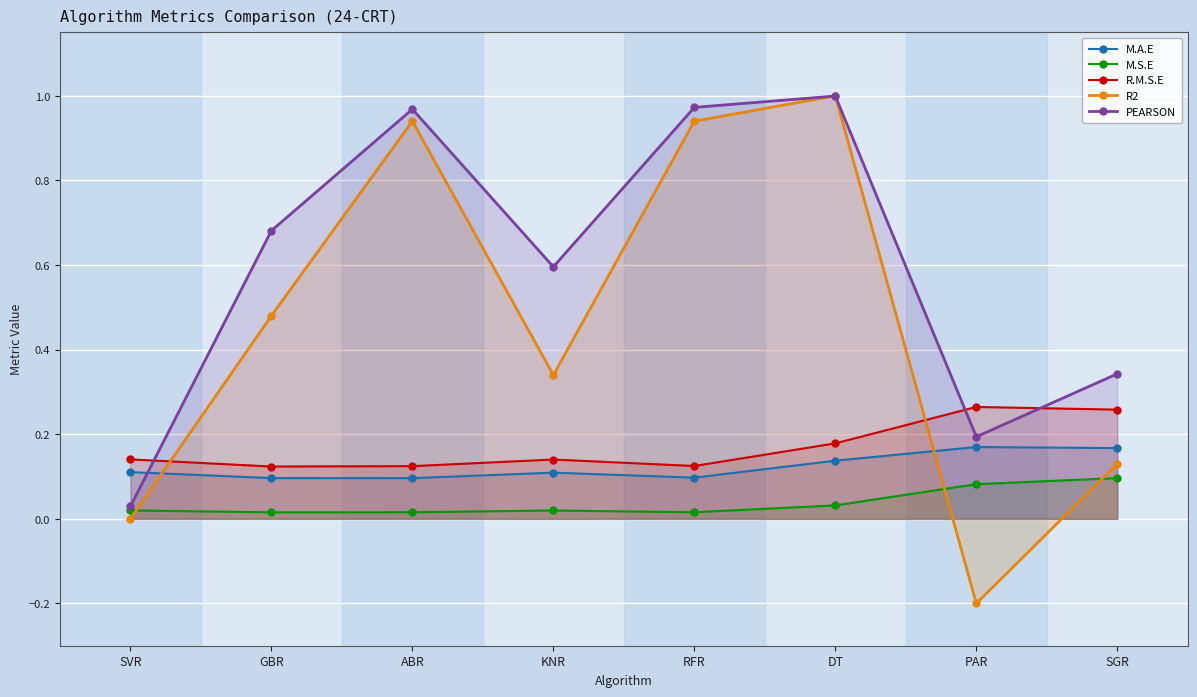

What is the total value across all series at PAR?

0.5